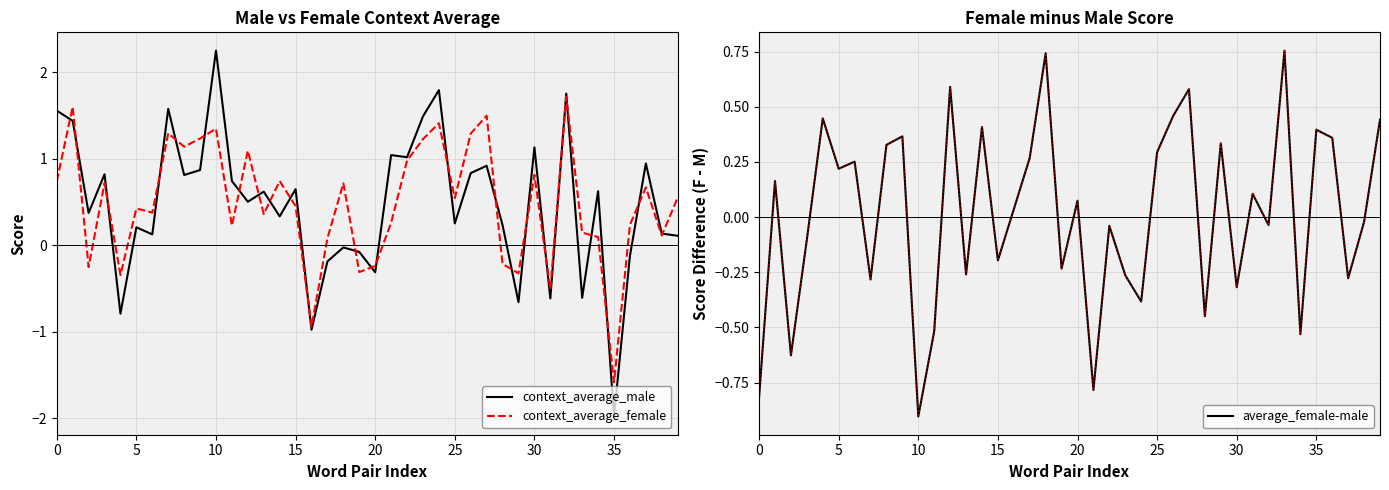

Rank the series by their maximum value, from highest to lowest.

context_average_male, context_average_female, average_female-male